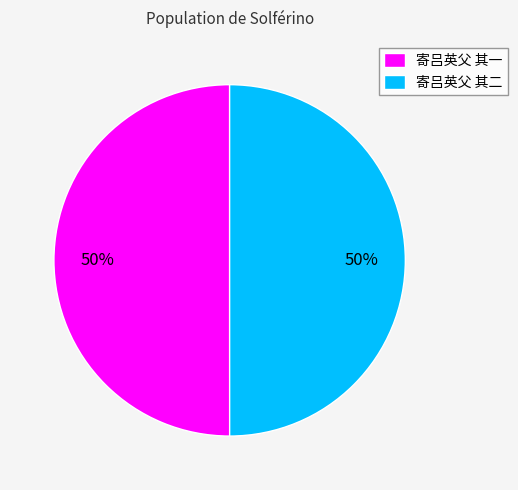

What percentage is the 寄吕英父 其二 slice, to the nearest percent?

50%